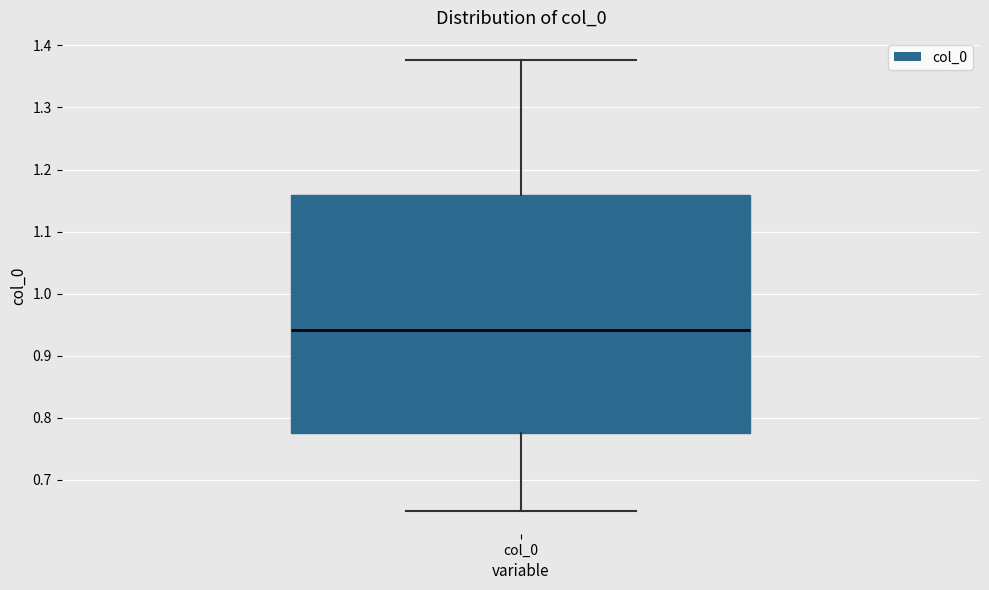

Transcribe this box plot: give where the median line is, the range the box spans, and where the two whiskers end, as read against the y-axis. The values are not printed on the chart, so give them approximately, as read against the axis.

median 0.94, box 0.78 to 1.16, whiskers 0.65 to 1.38